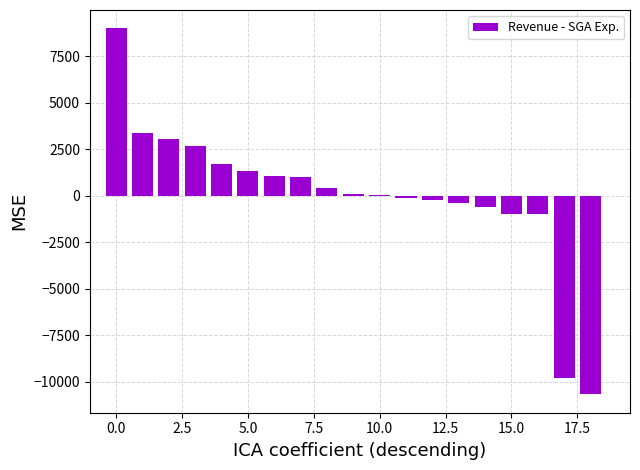

How many data points does each series have?

19